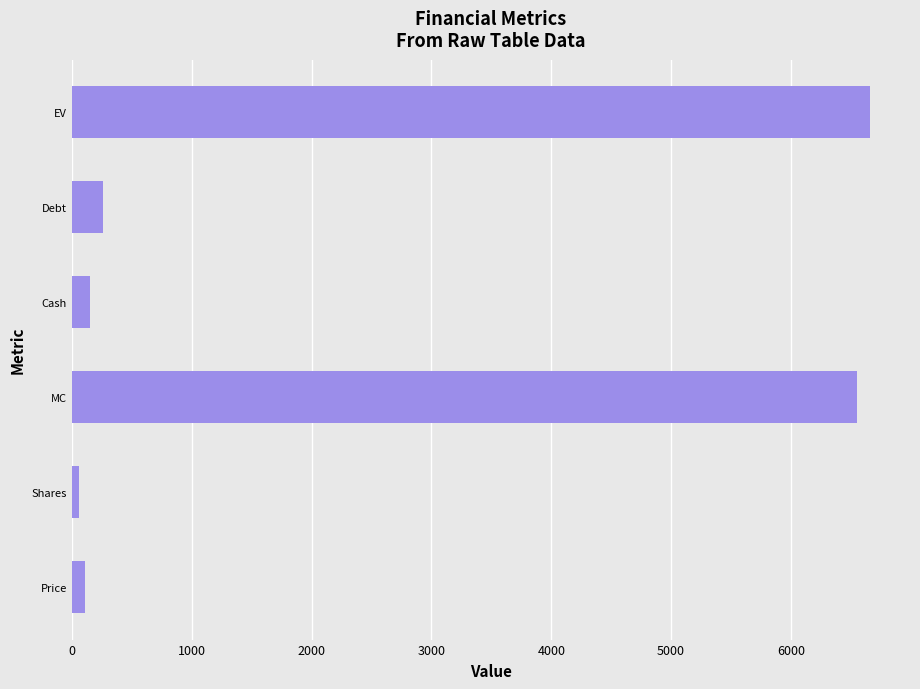

What is the difference between the maximum and minimum values?

6601.8